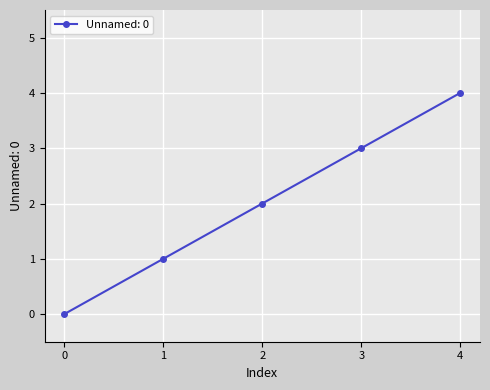

Approximately how many times larger is the value at 2 compared to 3?

0.7